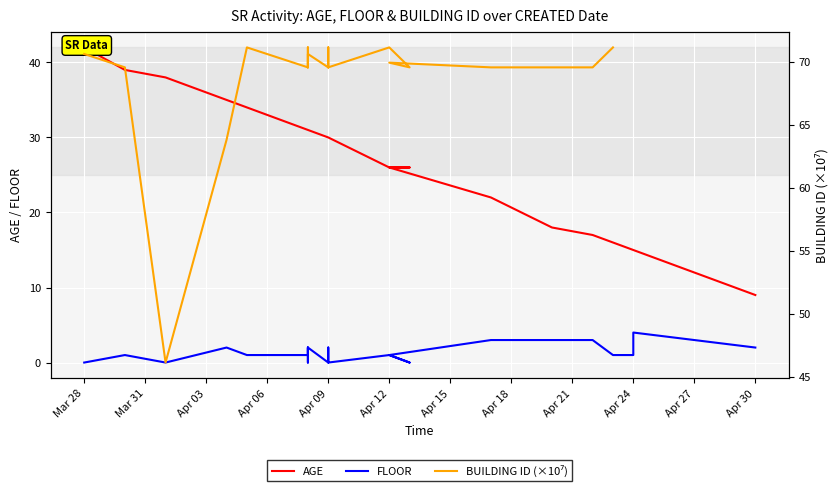

Which series has the widest spread of values?

AGE